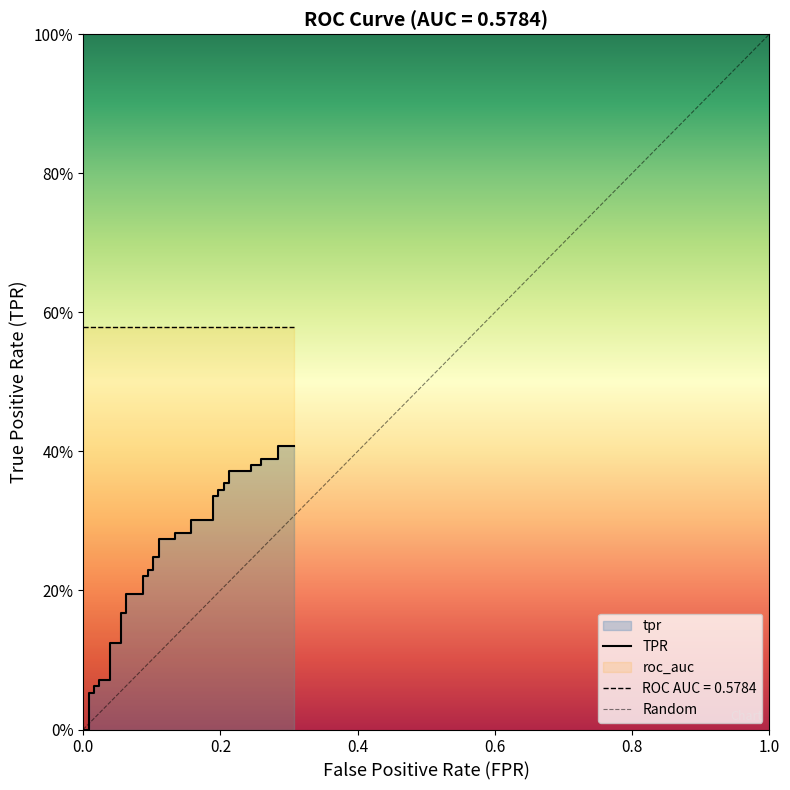

Does the chart display data point markers on the line(s)?

No